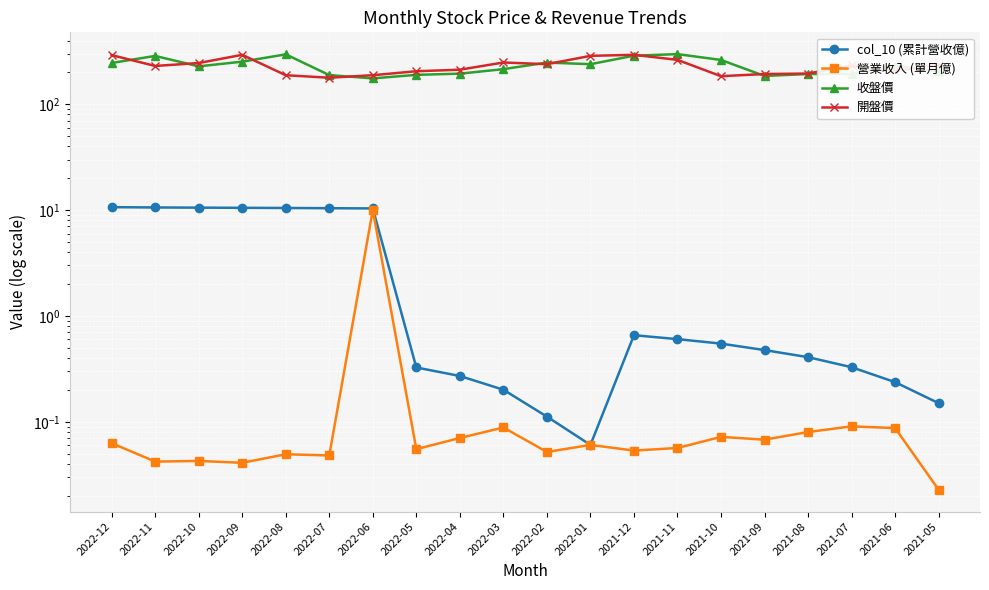

What is the total value across all series at 2022-03?

462.8